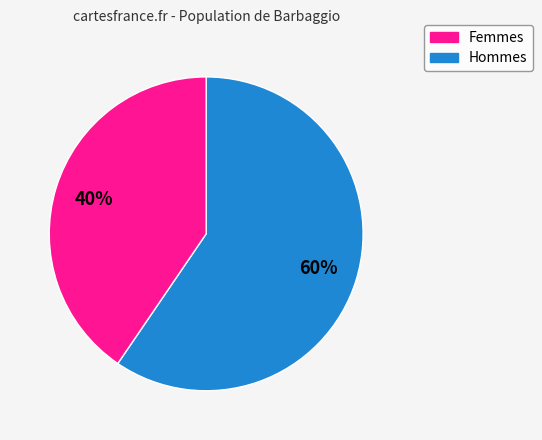

Is there any slice that represents more than half of the pie?

Yes